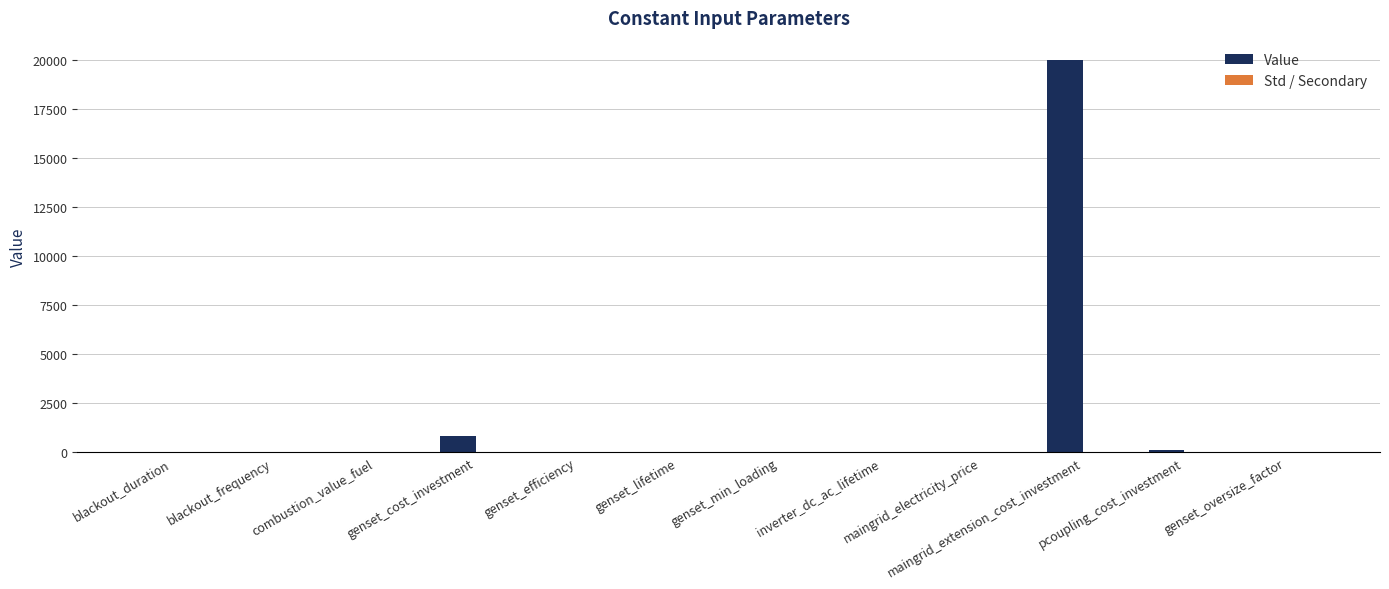

Between genset_lifetime and maingrid_extension_cost_investment, which series saw the biggest shift?

Value